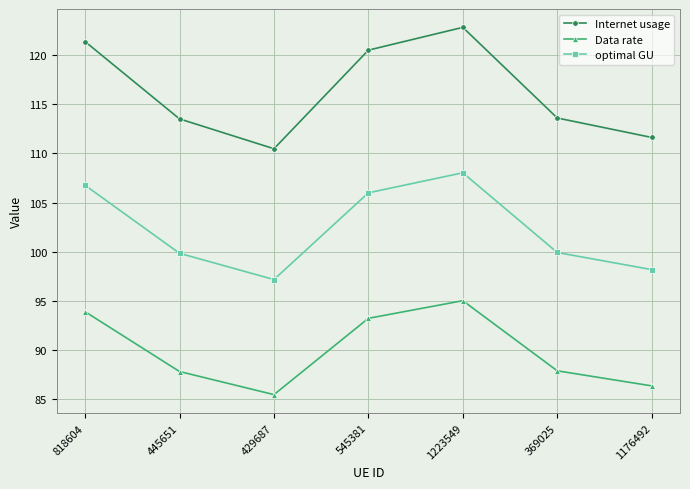

List the series in order of their overall mean, lowest first.

Data rate, optimal GU, Internet usage